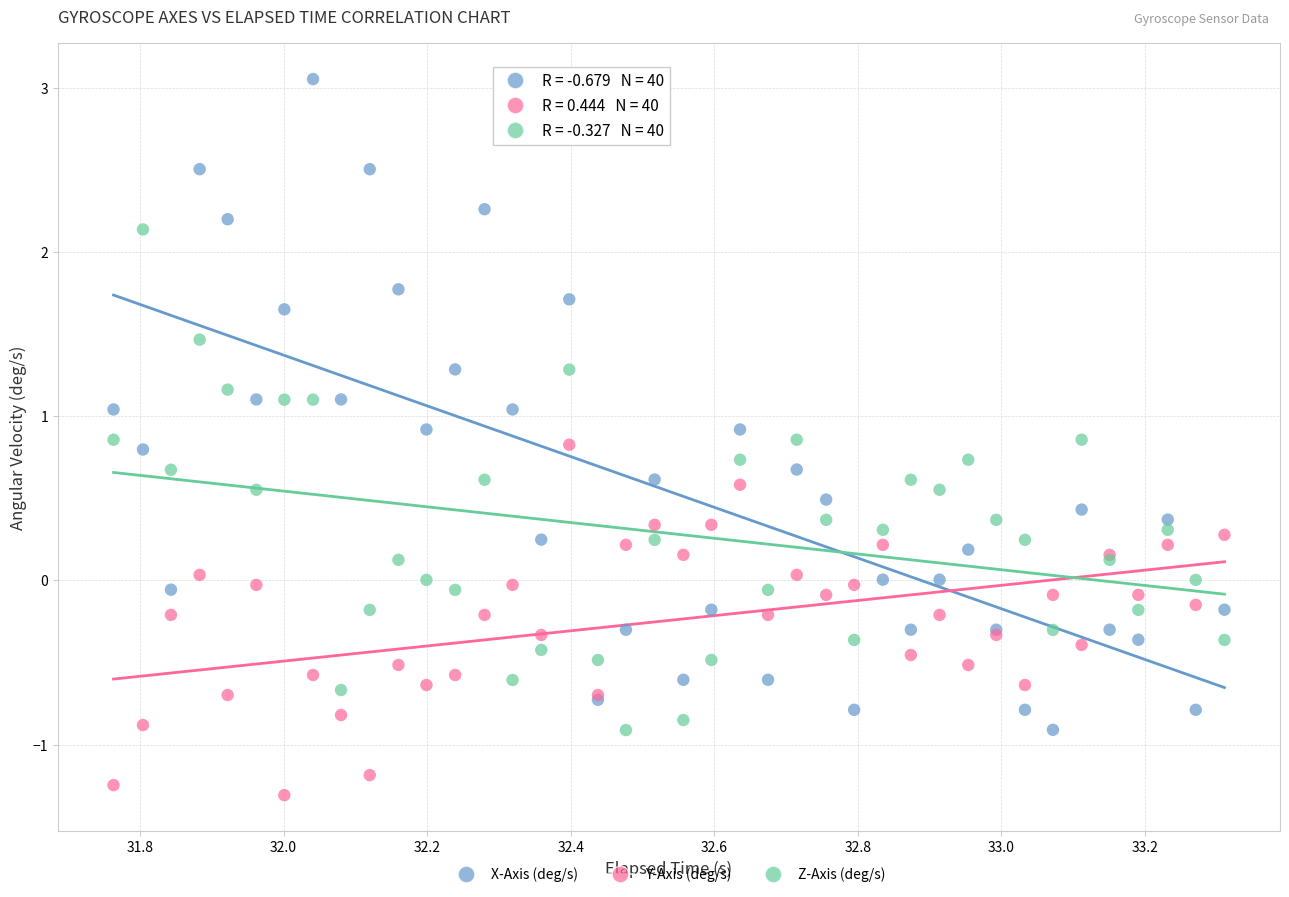

Which series contains the highest Y value?

X-Axis (deg/s)